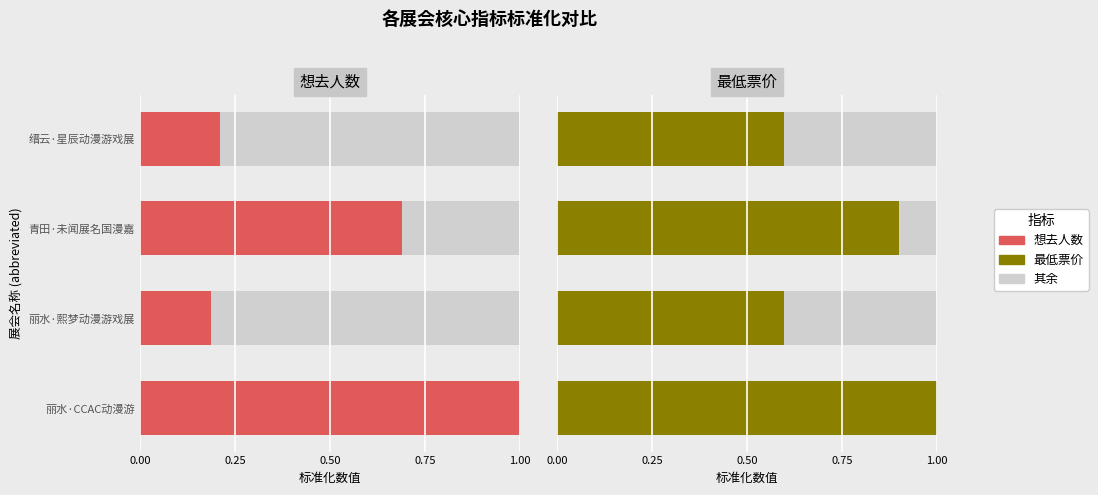

Between 缙云·星辰动漫游戏展 and 丽水·熙梦动漫游戏展, which is larger?

缙云·星辰动漫游戏展